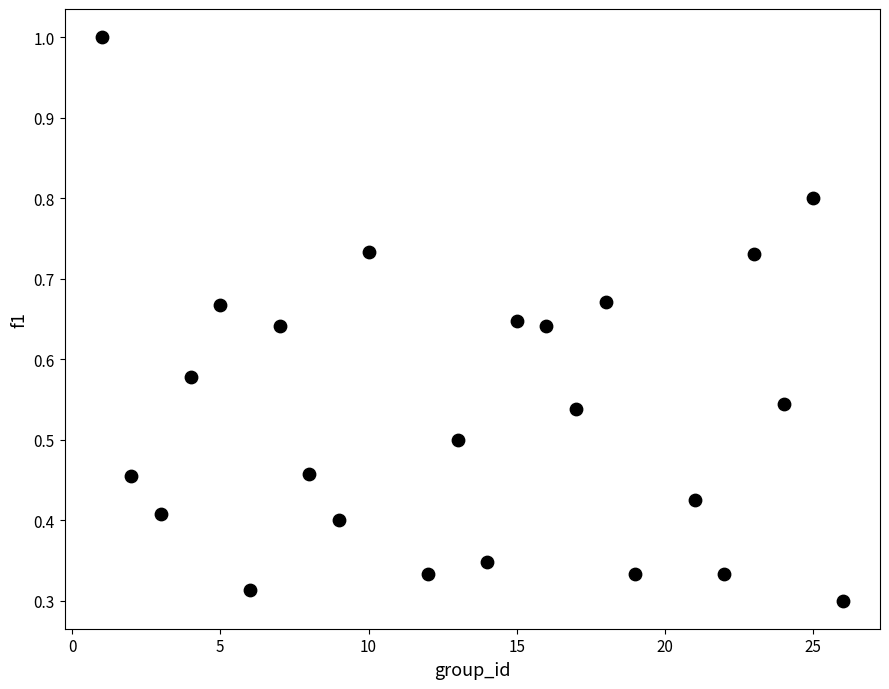

What is the range of X values (max minus min)?

25.0